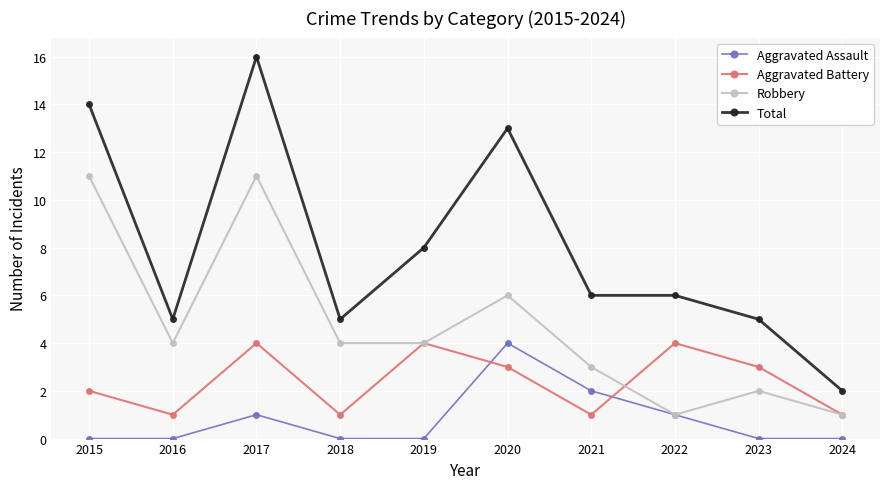

Is the value of Robbery at 2023 greater than the value of Aggravated Battery at 2018?

Yes